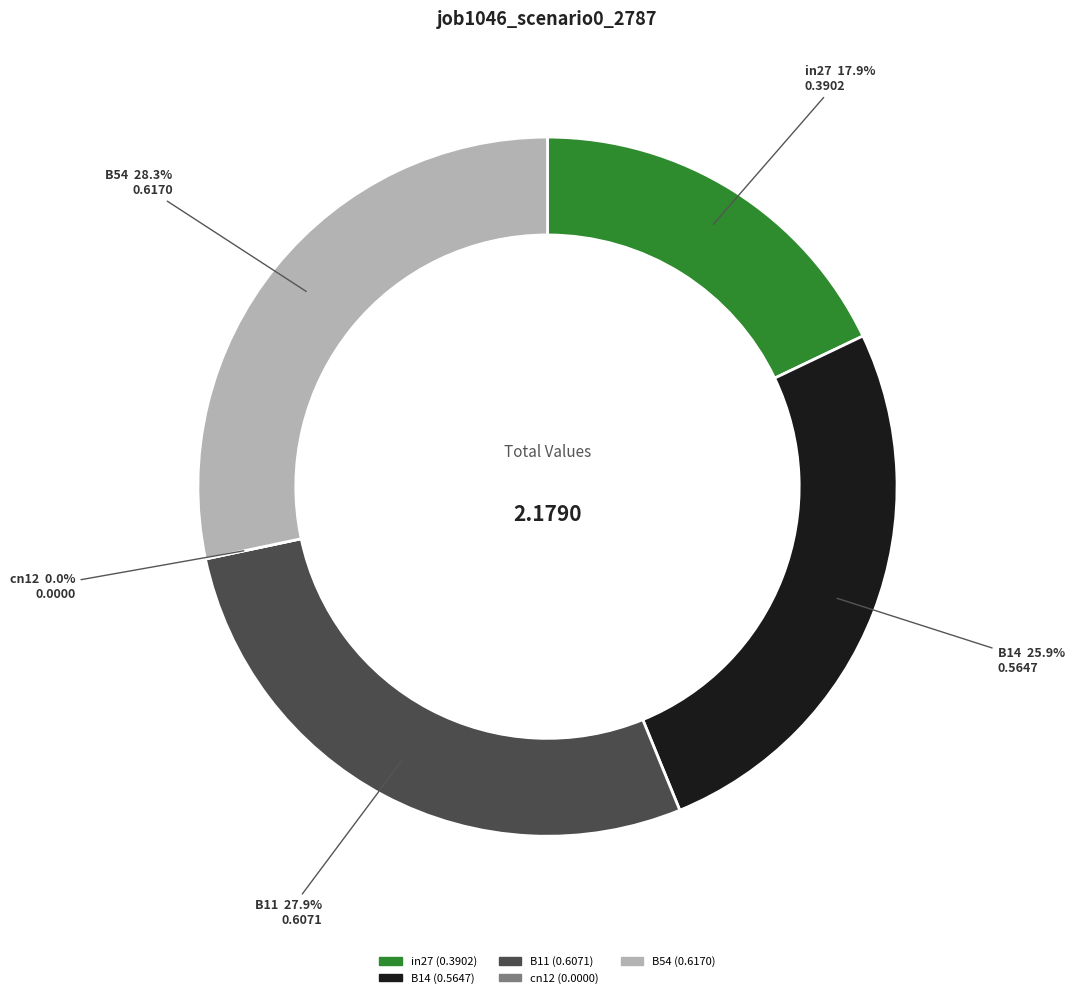

What percentage do B54 and B14 together represent?

54.2%